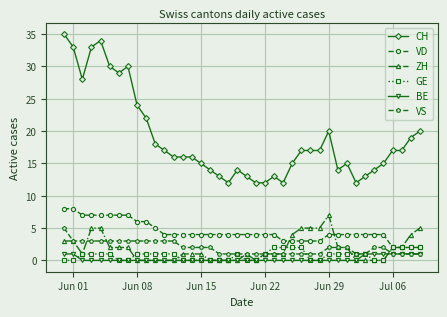

Which series has the largest total across all categories?

CH